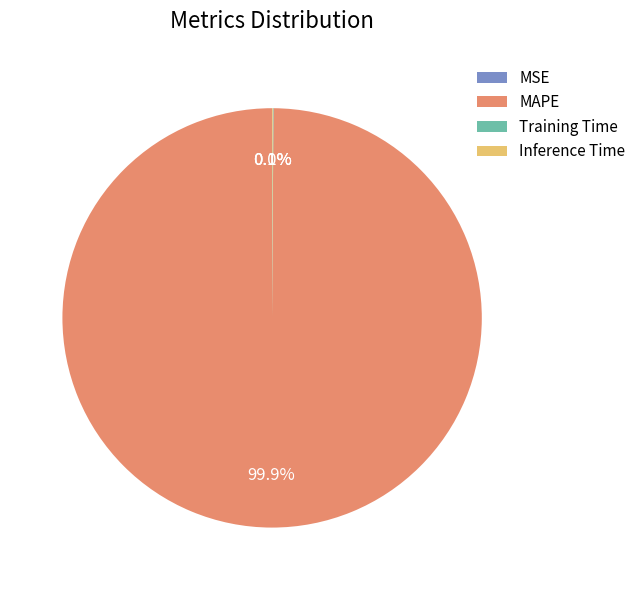

Which slice is the largest?

MAPE